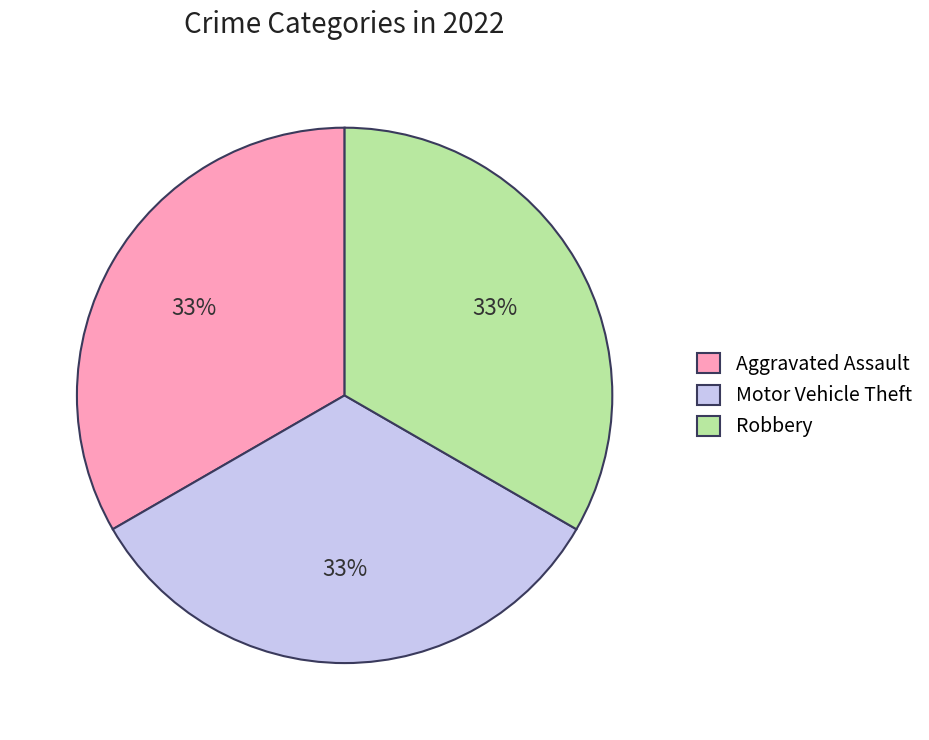

What is the ratio of the value at Robbery to the value at Aggravated Assault?

1.0